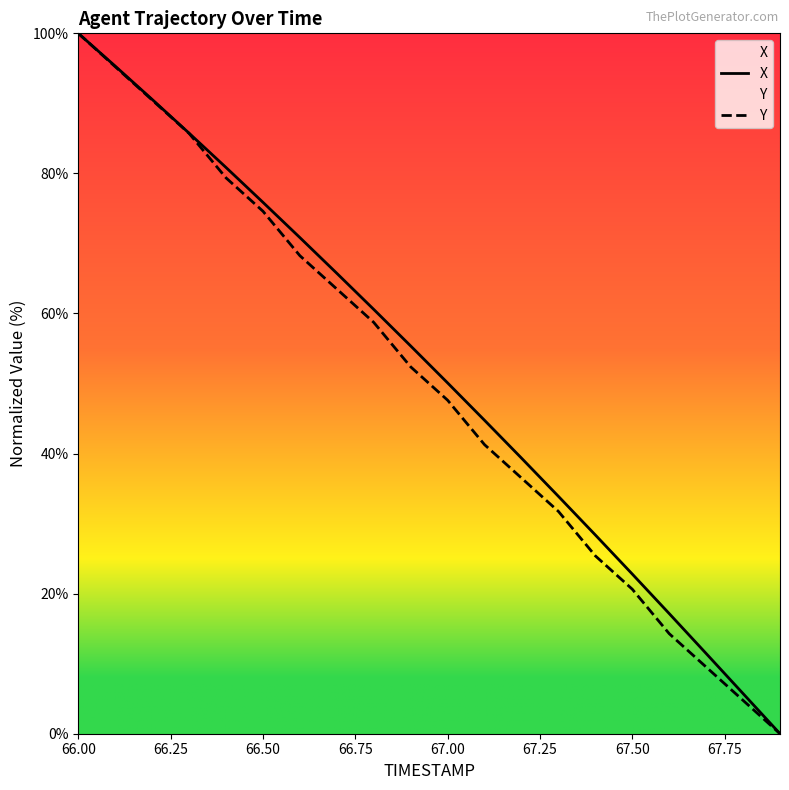

What is the maximum value for X?

100.0